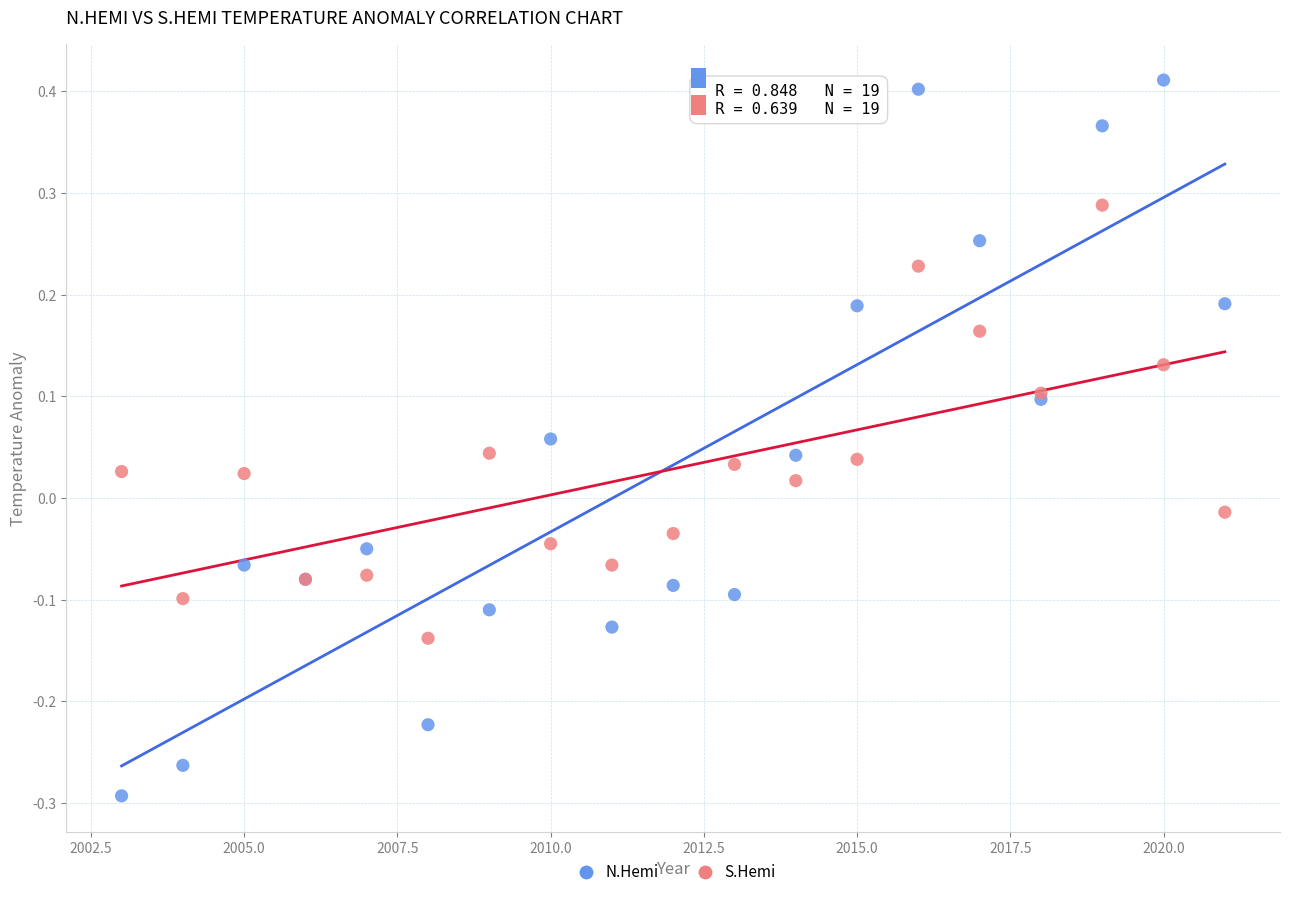

What are all the series names shown in the legend?

N.Hemi, S.Hemi